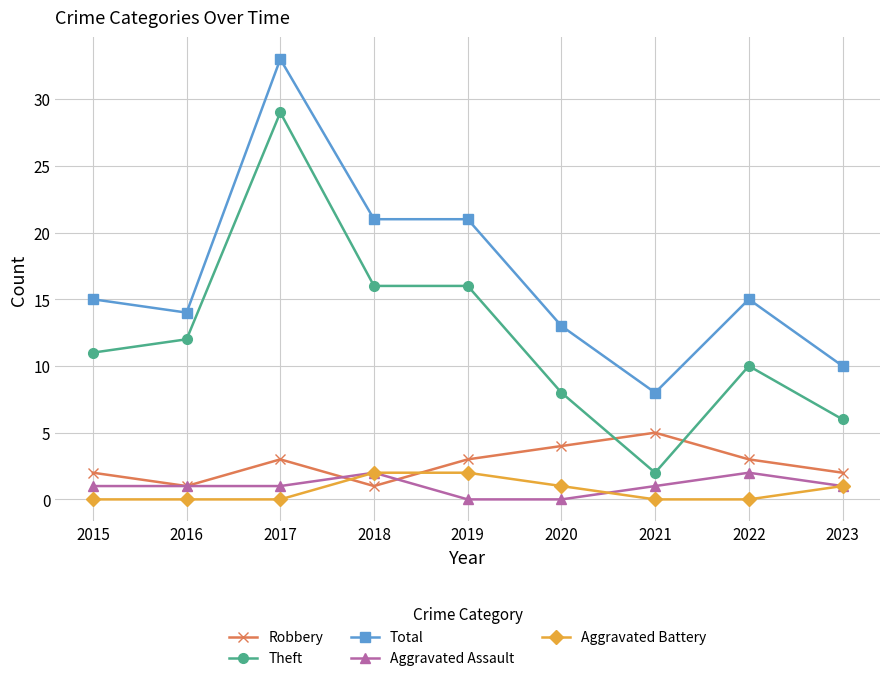

True or false: Total has a value of 10 at 2023.

True